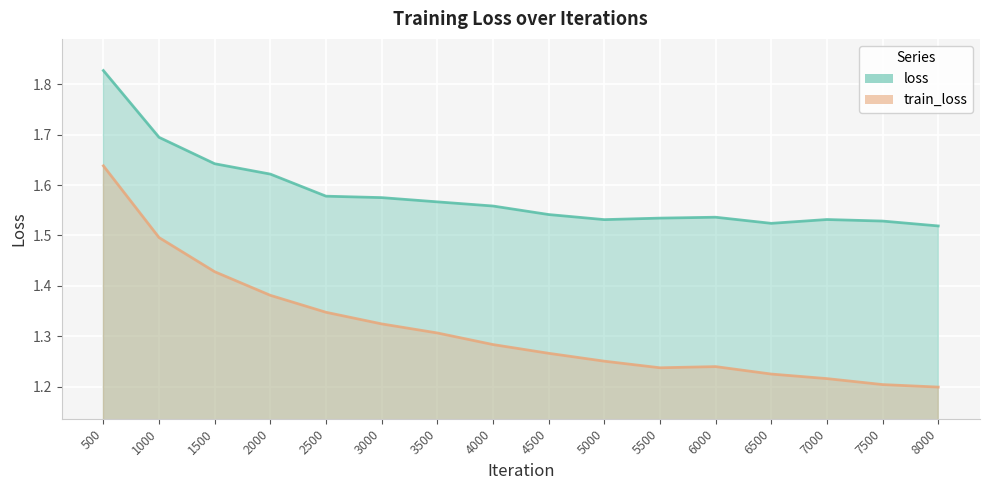

Rank the categories by train_loss value from highest to lowest.

500, 1000, 1500, 2000, 2500, 3000, 3500, 4000, 4500, 5000, 6000, 5500, 6500, 7000, 7500, 8000